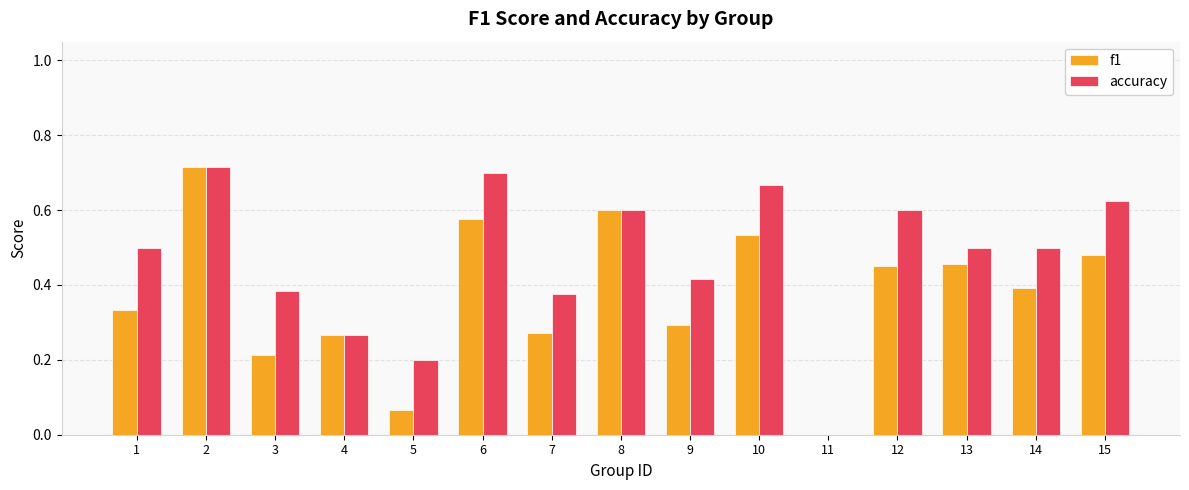

What is the total value across all series at 6?

1.3